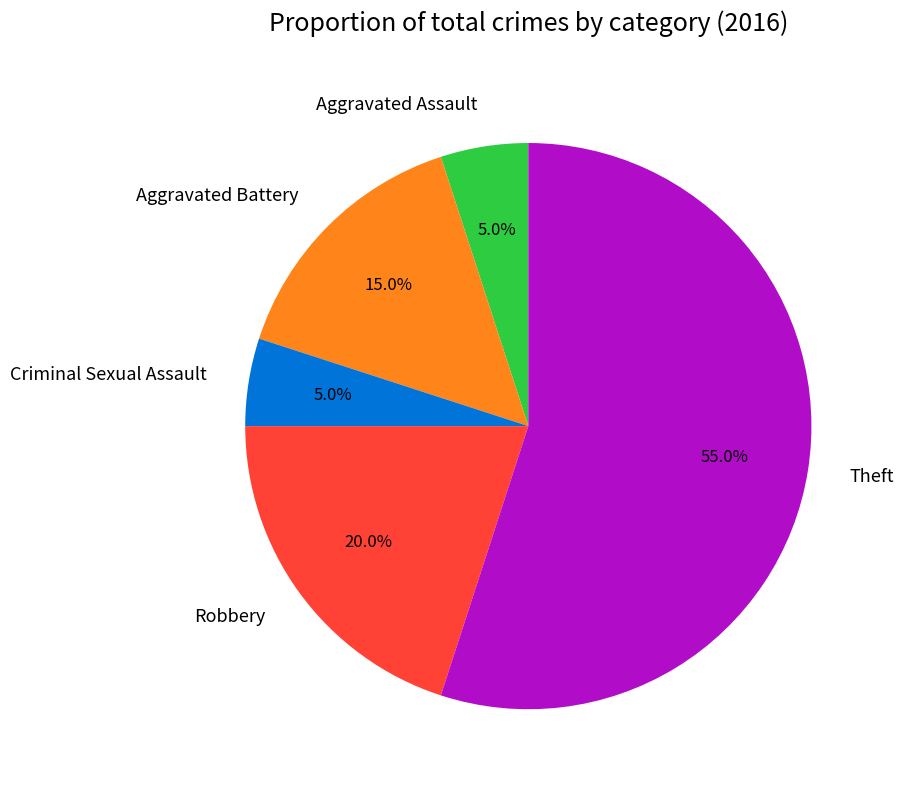

To the nearest percent, what percentage of the pie is Criminal Sexual Assault?

5%